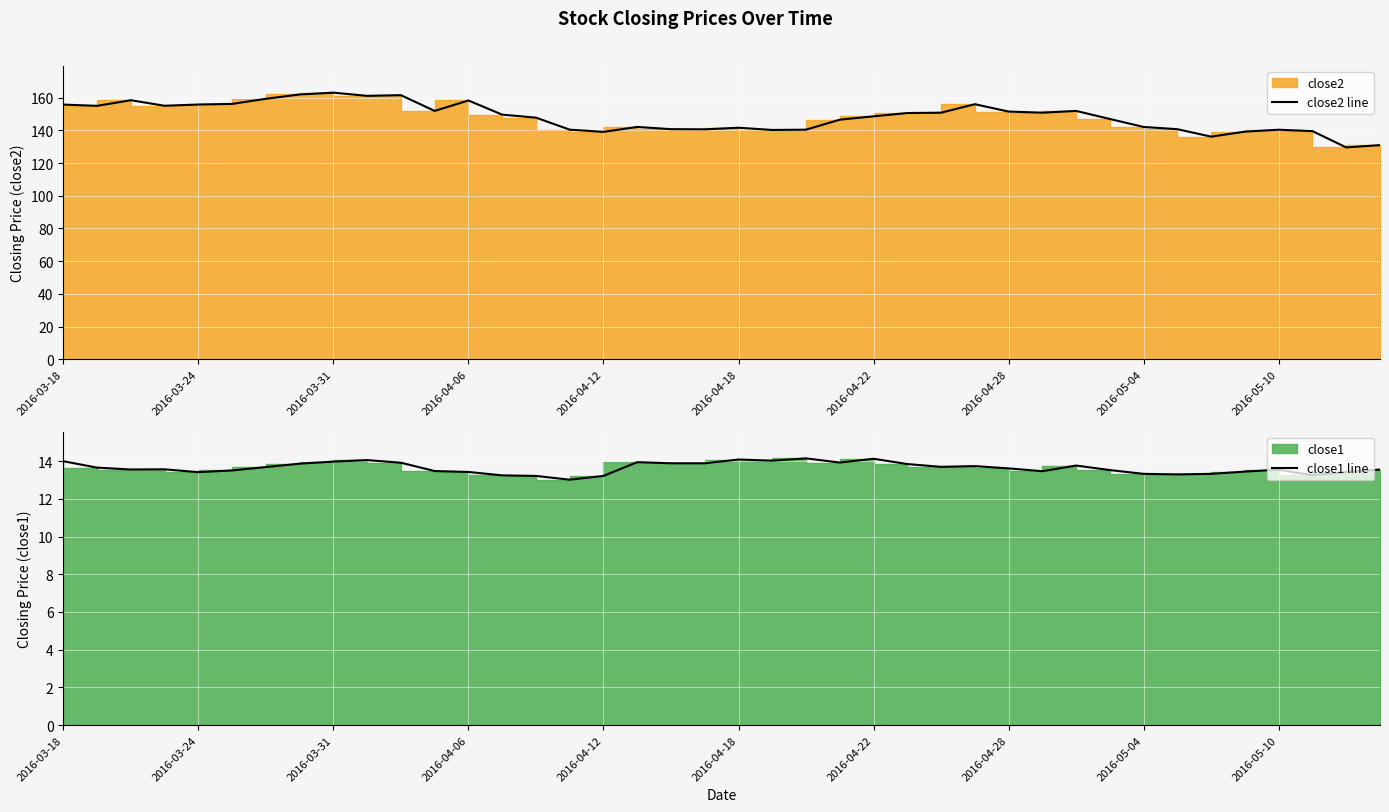

What is the greatest value displayed?

163.0